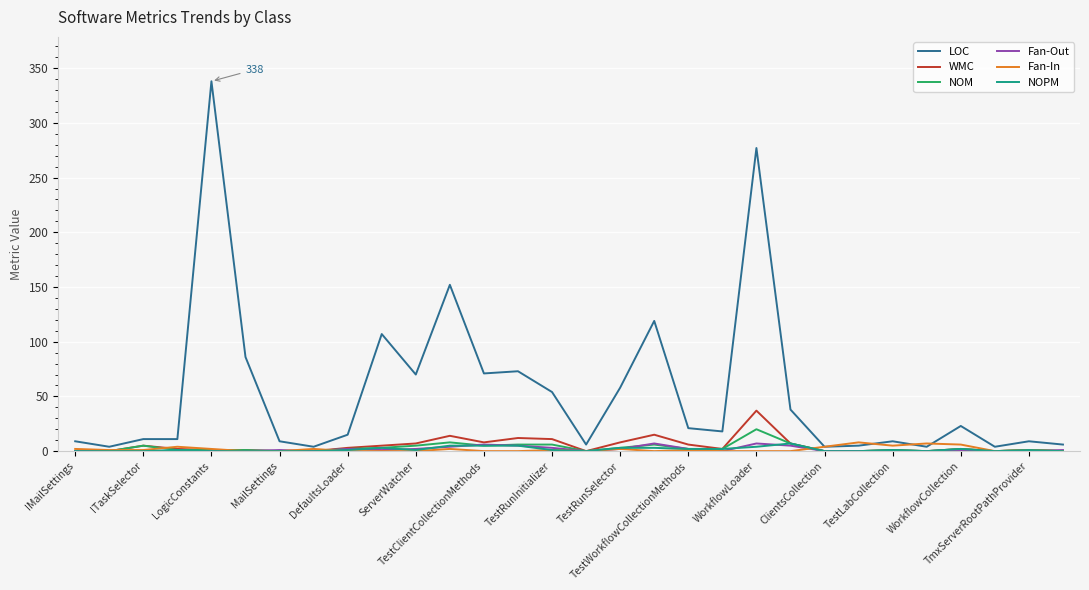

What is the greatest value displayed?

338